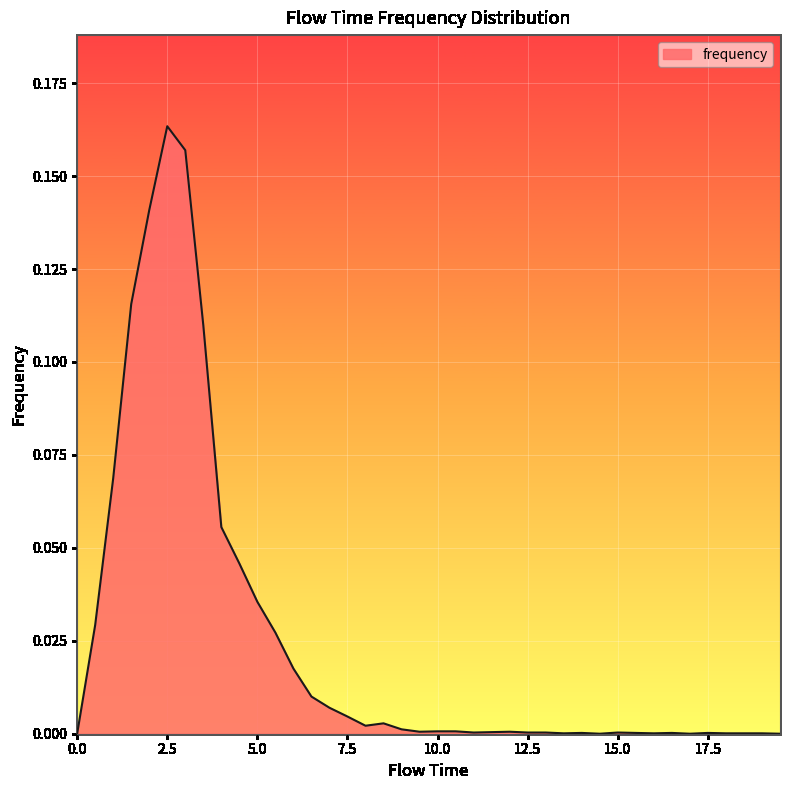

List the labels in order of value, smallest first.

0.0, 14.5, 17.0, 19.5, 13.5, 16.0, 18.0, 18.5, 19.0, 14.0, 15.5, 16.5, 17.5, 11.0, 12.5, 13.0, 15.0, 11.5, 9.5, 12.0, 10.0, 10.5, 9.0, 8.0, 8.5, 7.5, 7.0, 6.5, 6.0, 5.5, 0.5, 5.0, 4.5, 4.0, 1.0, 3.5, 1.5, 2.0, 3.0, 2.5